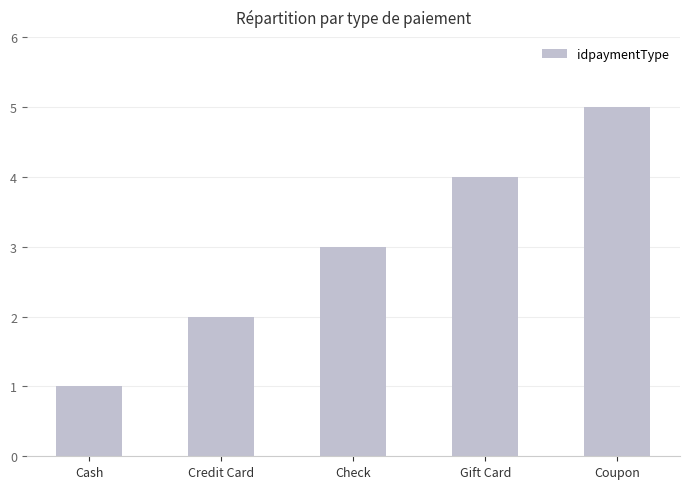

How many categories are shown in the chart?

5